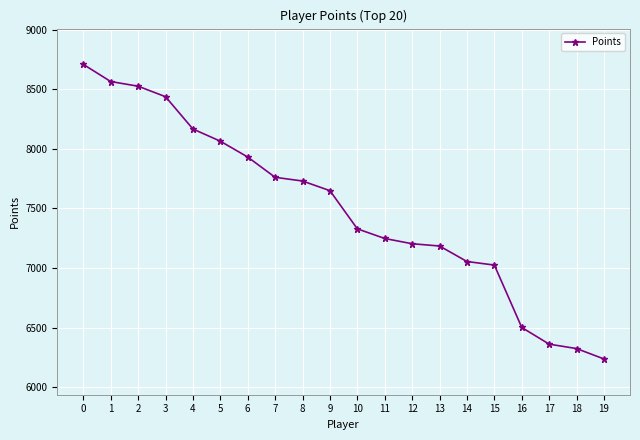

What is the difference between the maximum and minimum values?

2470